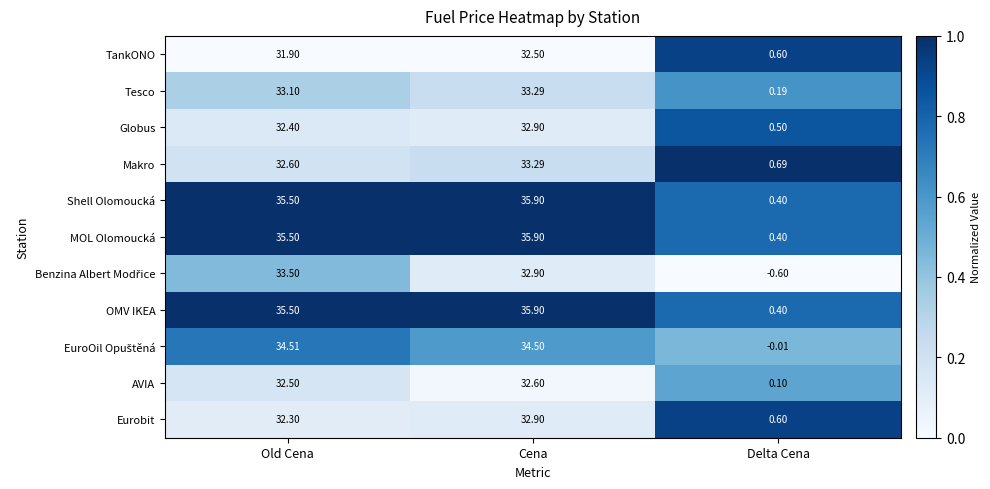

Which series changed the most between Old Cena and Cena?

Makro